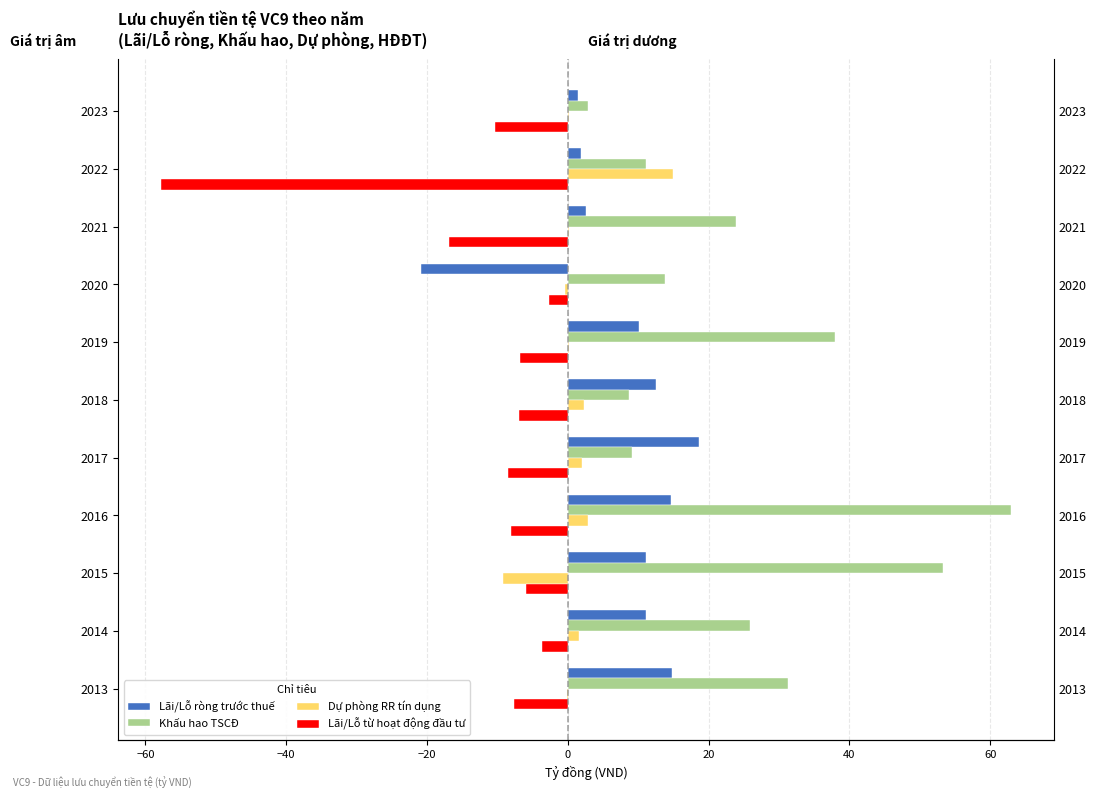

What are all the series names shown in the legend?

Lãi/Lỗ ròng trước thuế, Khấu hao TSCĐ, Dự phòng RR tín dụng, Lãi/Lỗ từ hoạt động đầu tư